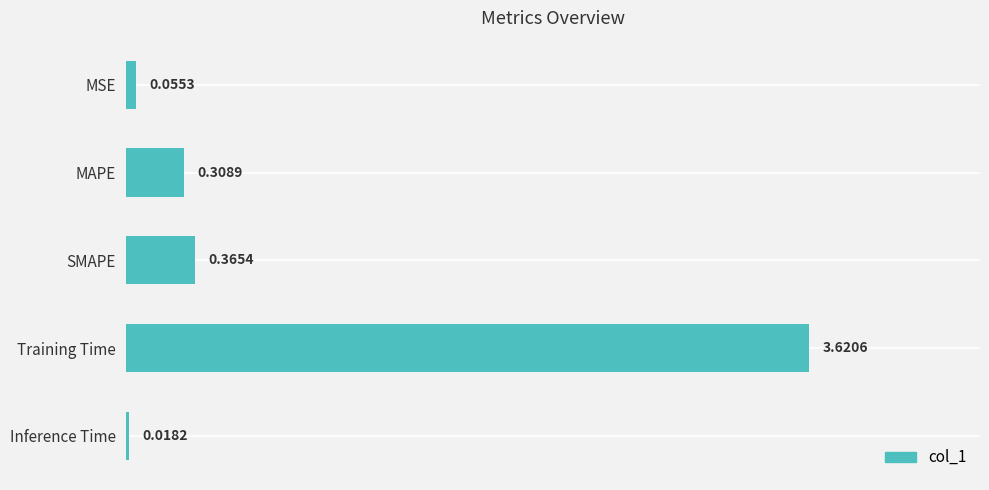

Rank the categories by value from highest to lowest.

Training Time, SMAPE, MAPE, MSE, Inference Time